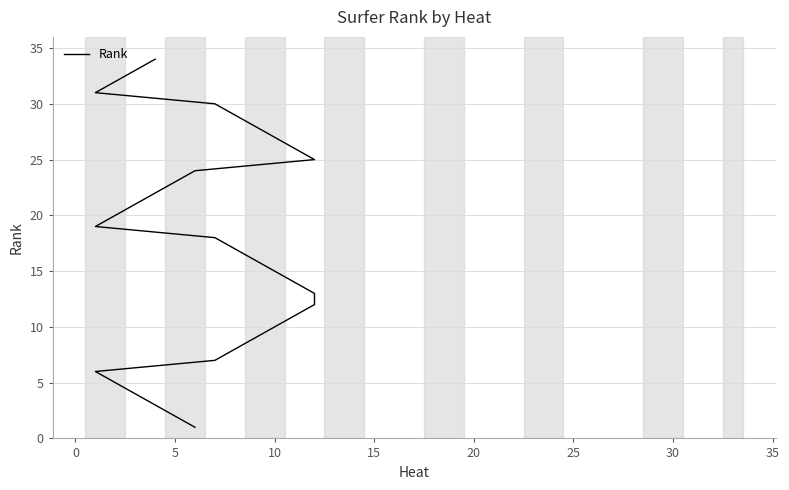

Is this an area chart (filled region under the line)?

No